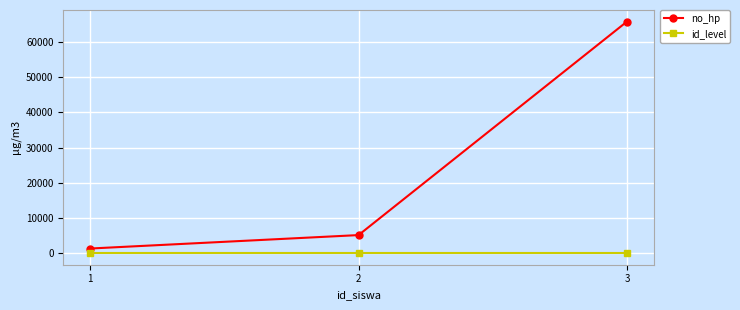

Which series has the largest total across all categories?

no_hp